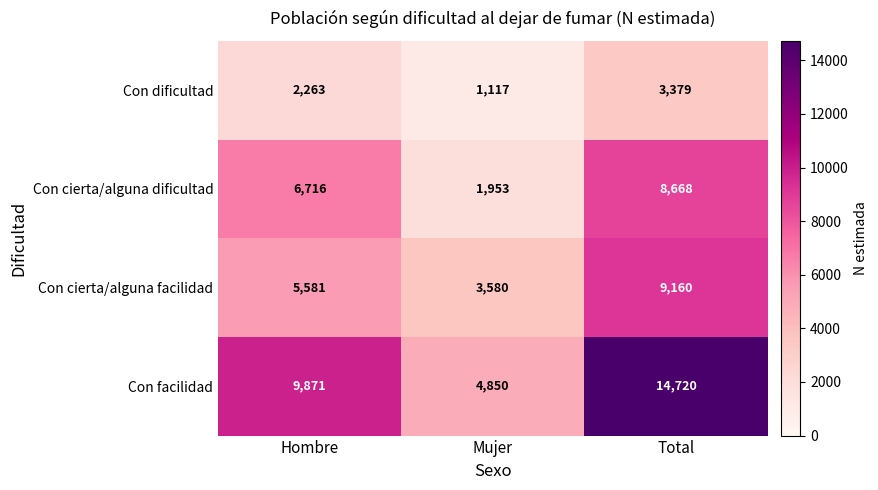

Reading right to left, list all the values displayed in this chart.

Con dificultad: 3379	1117	2263
Con cierta/alguna dificultad: 8668	1953	6716
Con cierta/alguna facilidad: 9160	3580	5581
Con facilidad: 14720	4850	9871